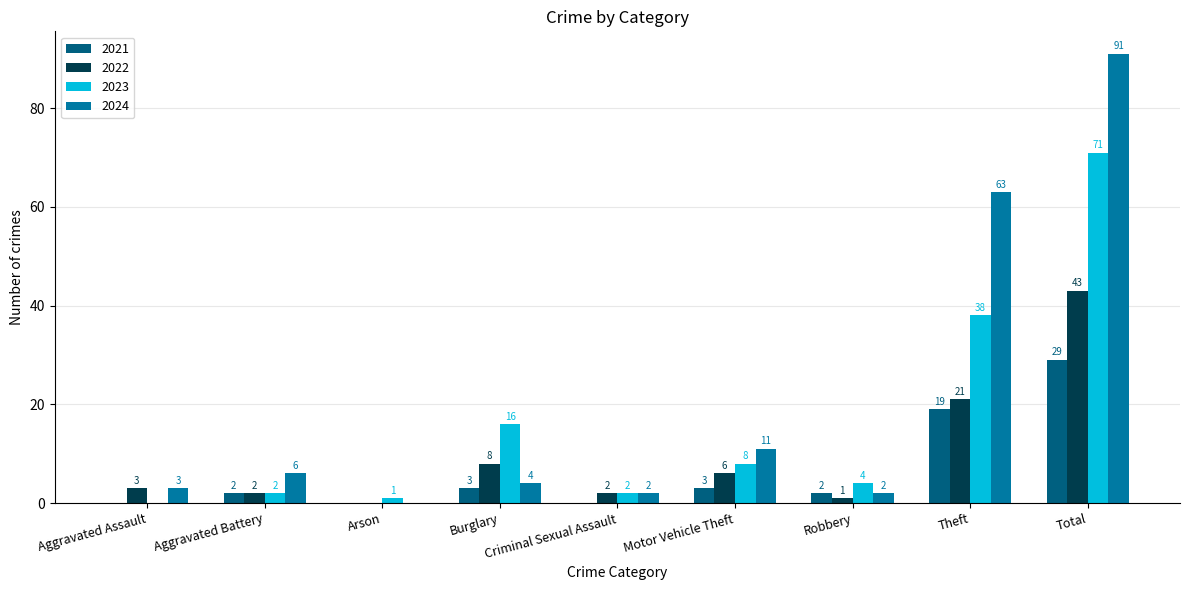

The 2023 series shows 16 at Burglary. True or false?

True